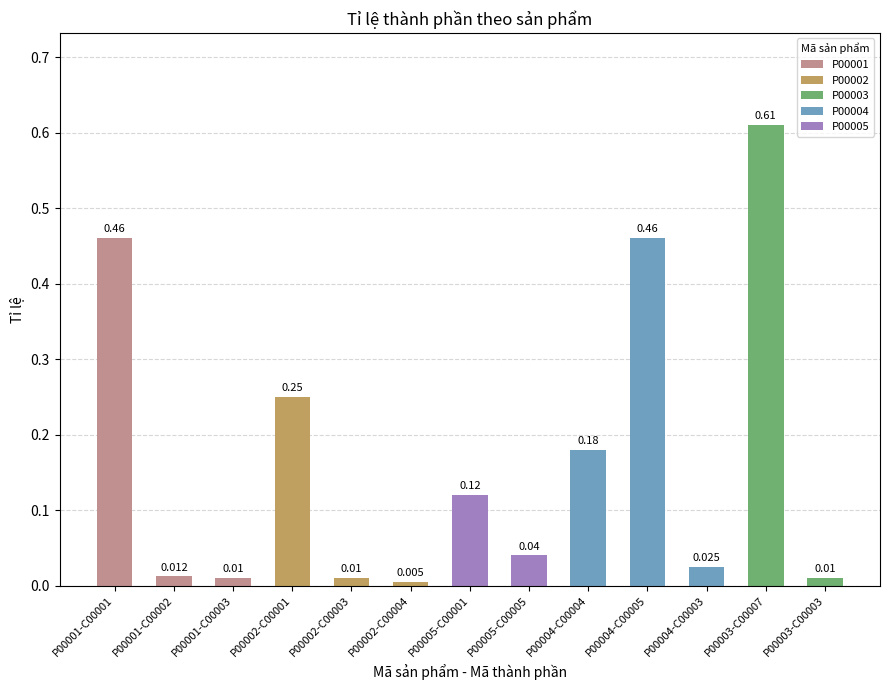

How many categories are shown in the chart?

13